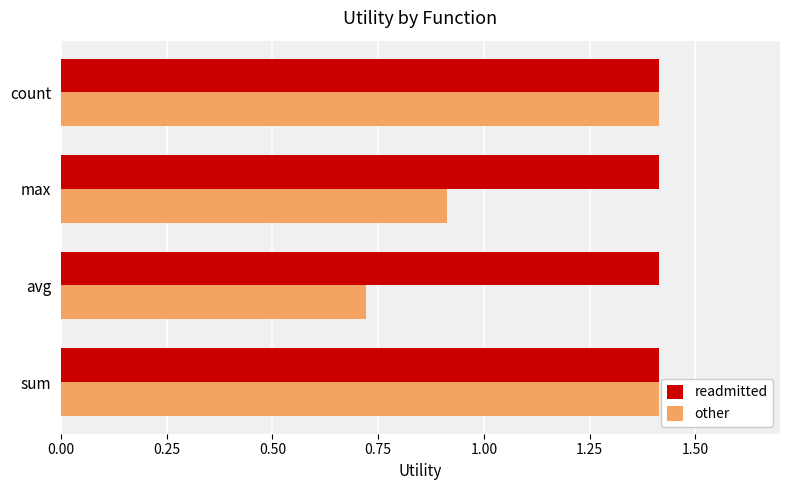

Which series has the widest spread of values?

other